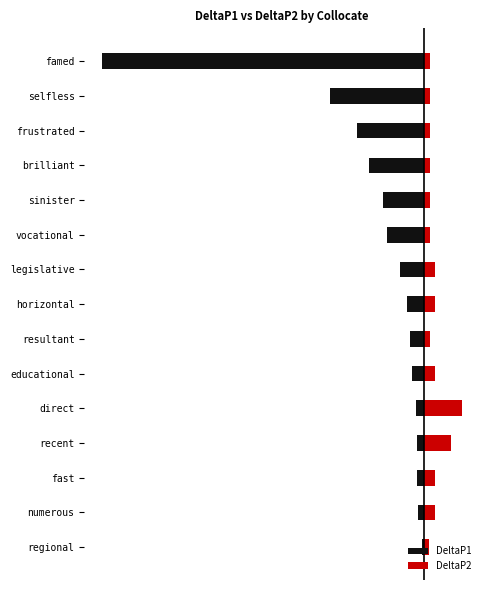

What are all the series names shown in the legend?

DeltaP1, DeltaP2